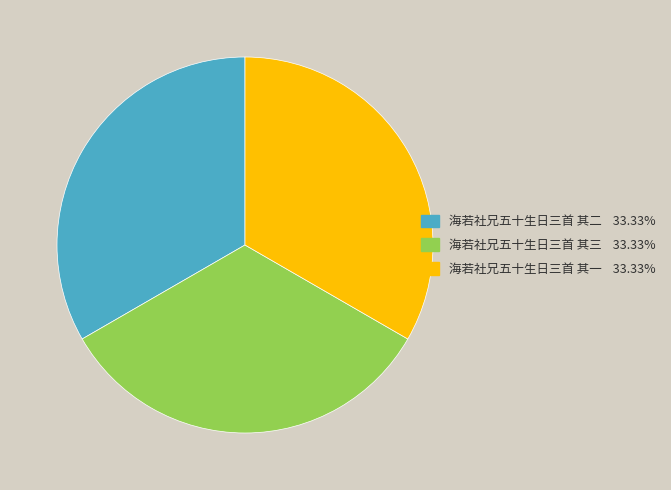

Count the number of slices in the pie.

3